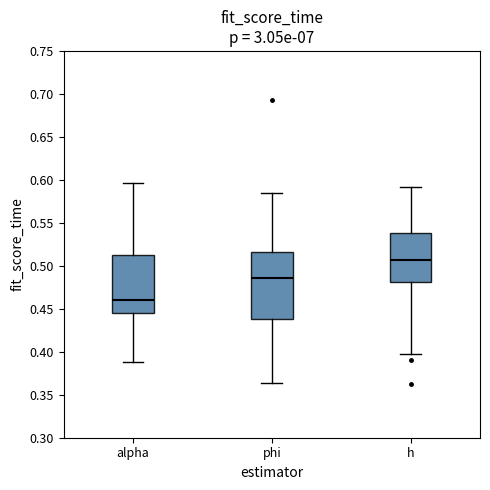

Reading left to right, read every box against the y-axis: the position of its median line, the range the box covers, and the ends of its whiskers. The values are not printed on the chart, so give them approximately, as read against the axis.

alpha: median 0.460, box 0.445 to 0.510, whiskers 0.390 to 0.595
phi: median 0.485, box 0.440 to 0.515, whiskers 0.365 to 0.585
h: median 0.505, box 0.480 to 0.540, whiskers 0.395 to 0.590